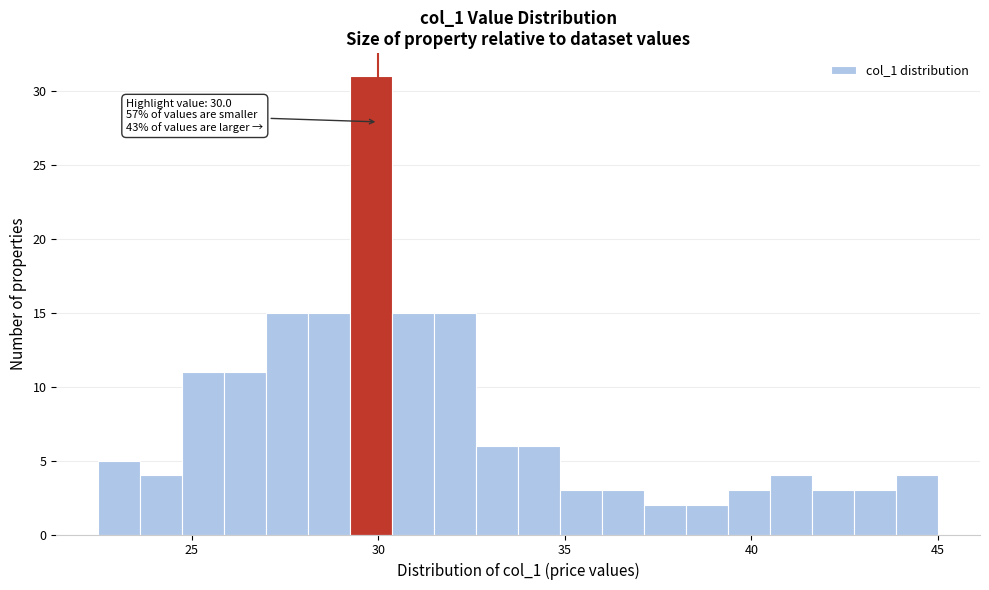

Around what value on the x-axis is the tallest bar? Give the approximate position of its centre, as read against the axis.

30.0